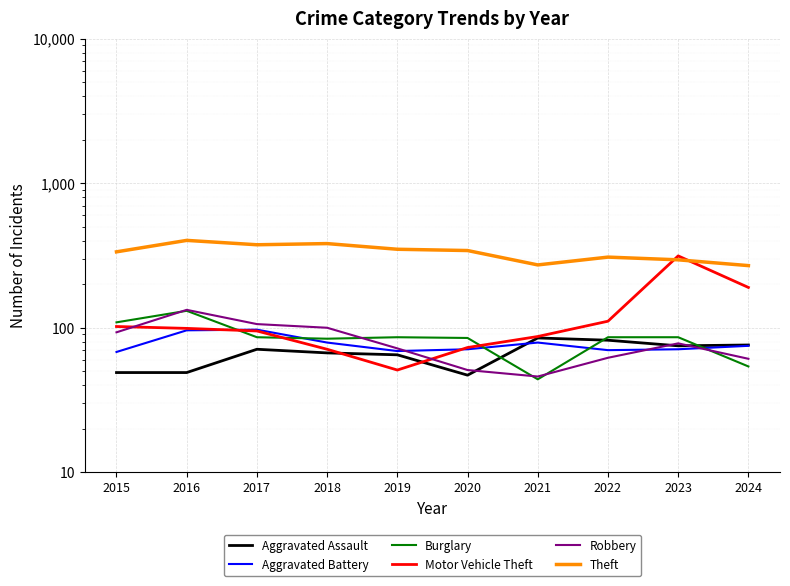

The value of Aggravated Assault at 2017 is 45. True or false?

False